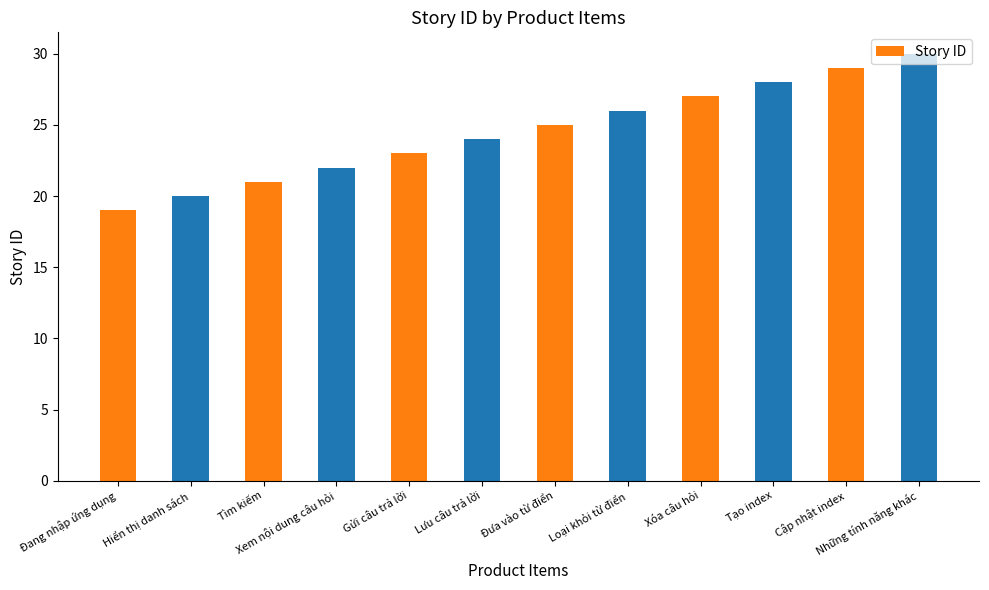

What is the difference between the maximum and second lowest values?

10